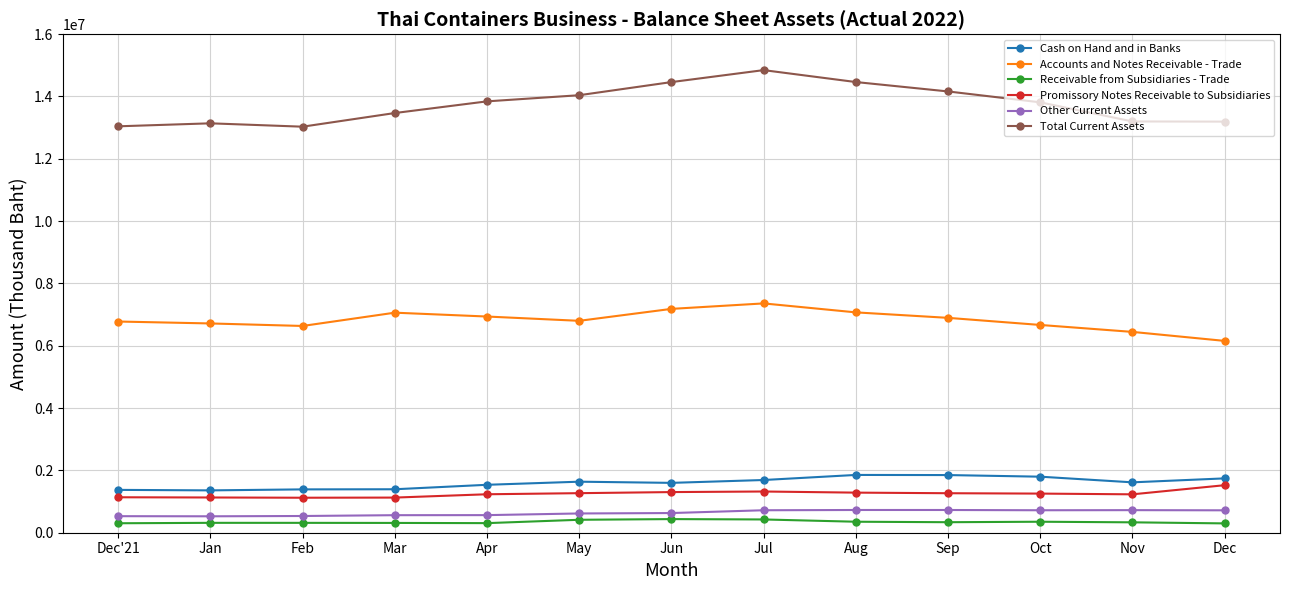

Which series has the largest total across all categories?

Total Current Assets